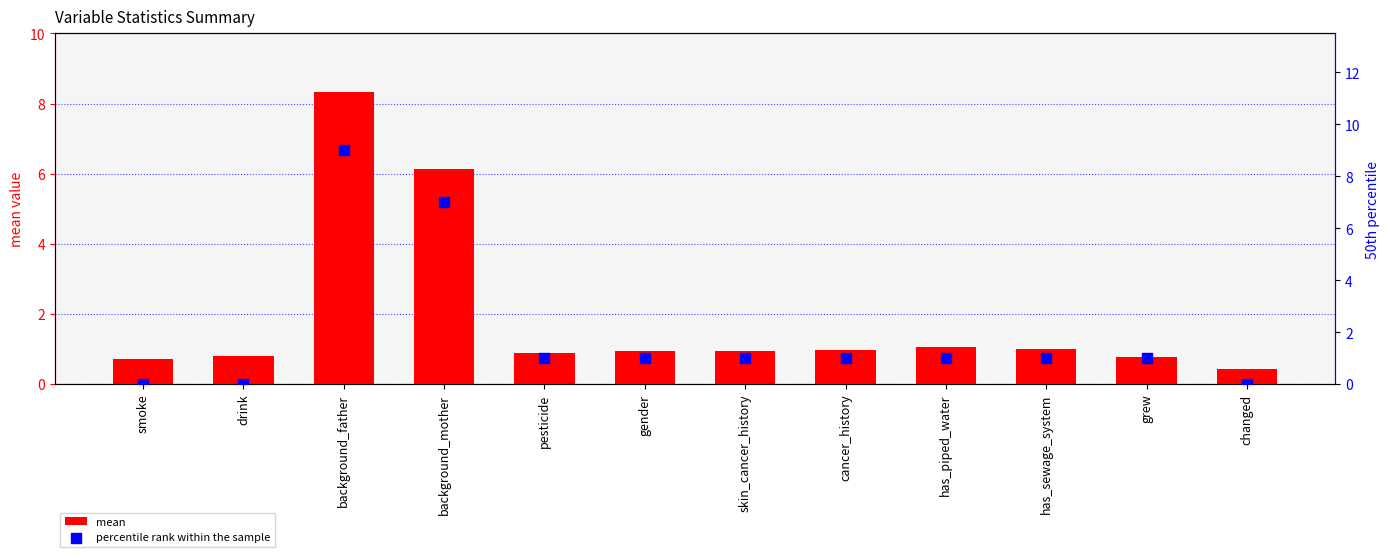

Which series has the widest spread of Y values?

percentile rank within the sample